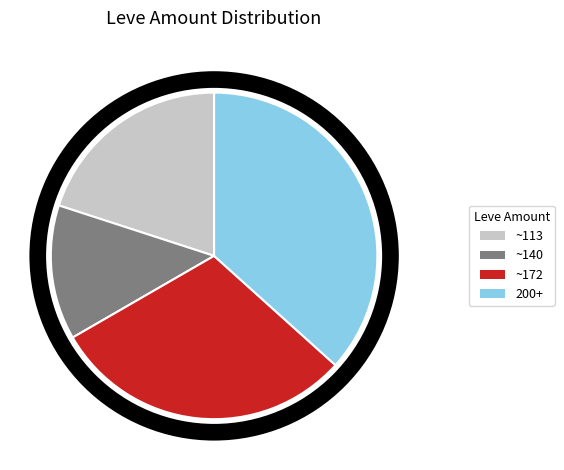

Is there any slice that represents more than half of the pie?

No